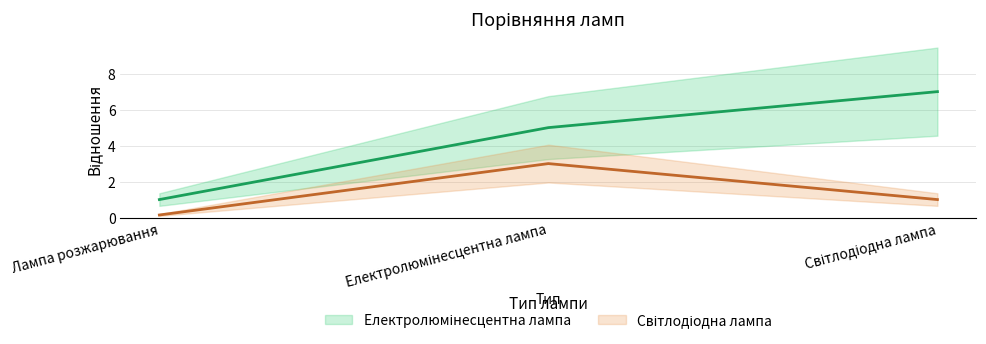

What is the difference between the highest and lowest values at Лампа розжарювання?

0.9